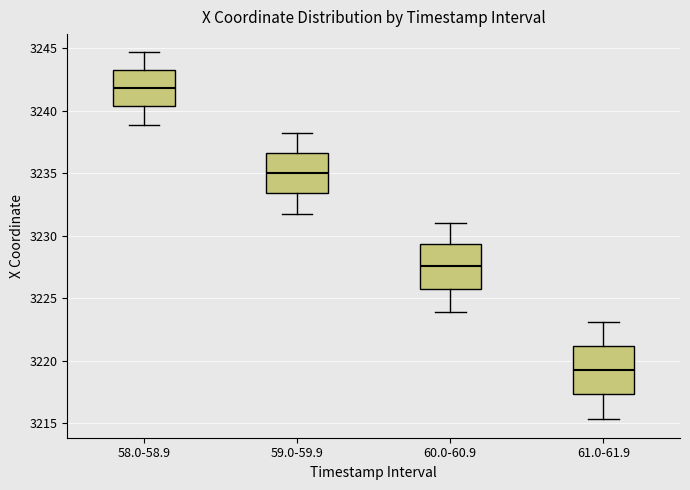

Reading left to right, read every box against the y-axis: the position of its median line, the range the box covers, and the ends of its whiskers. The values are not printed on the chart, so give them approximately, as read against the axis.

58.0-58.9: median 3242.0, box 3240.5 to 3243.5, whiskers 3239.0 to 3244.5
59.0-59.9: median 3235.0, box 3233.5 to 3236.5, whiskers 3232.0 to 3238.0
60.0-60.9: median 3227.5, box 3226.0 to 3229.5, whiskers 3224.0 to 3231.0
61.0-61.9: median 3219.5, box 3217.5 to 3221.0, whiskers 3215.5 to 3223.0